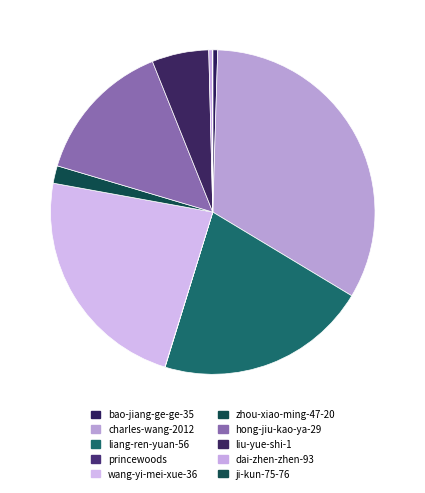

How many segments does this pie chart have?

10